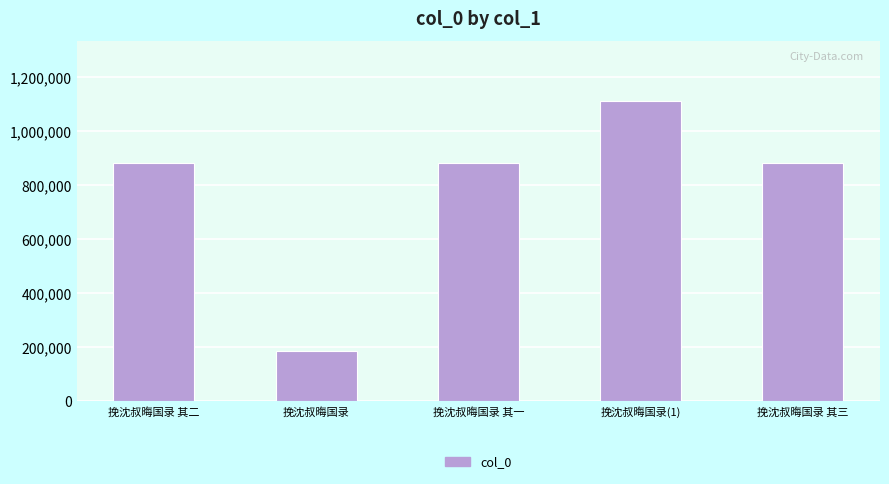

What is the value of the 2nd bar from the left?

184531